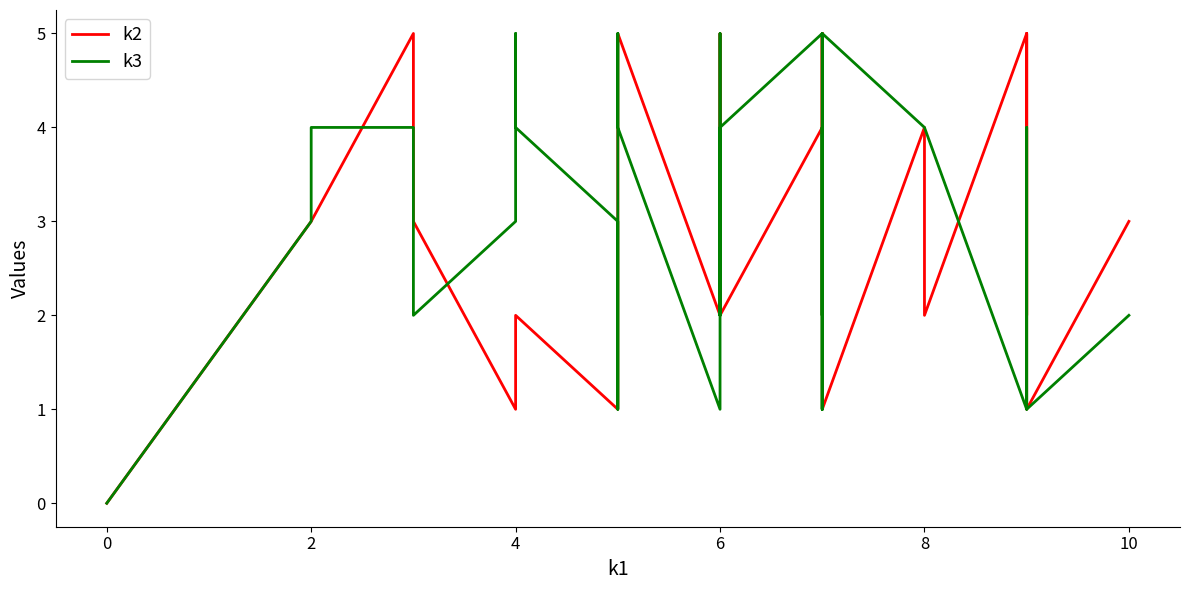

What is the difference between the maximum and minimum values in the k3 series?

5